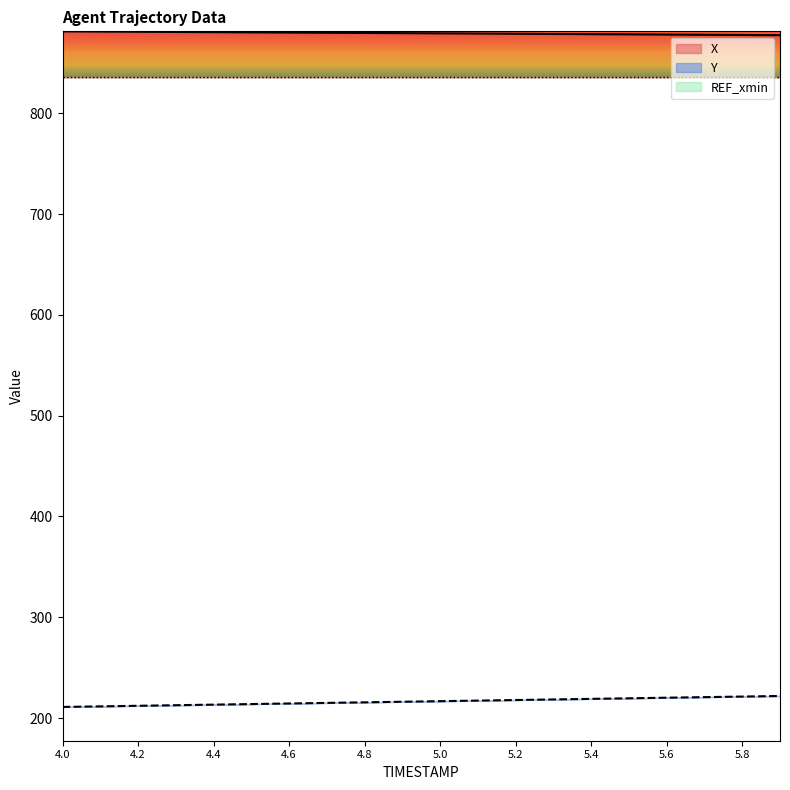

True or false: Y and X cross at least once.

False